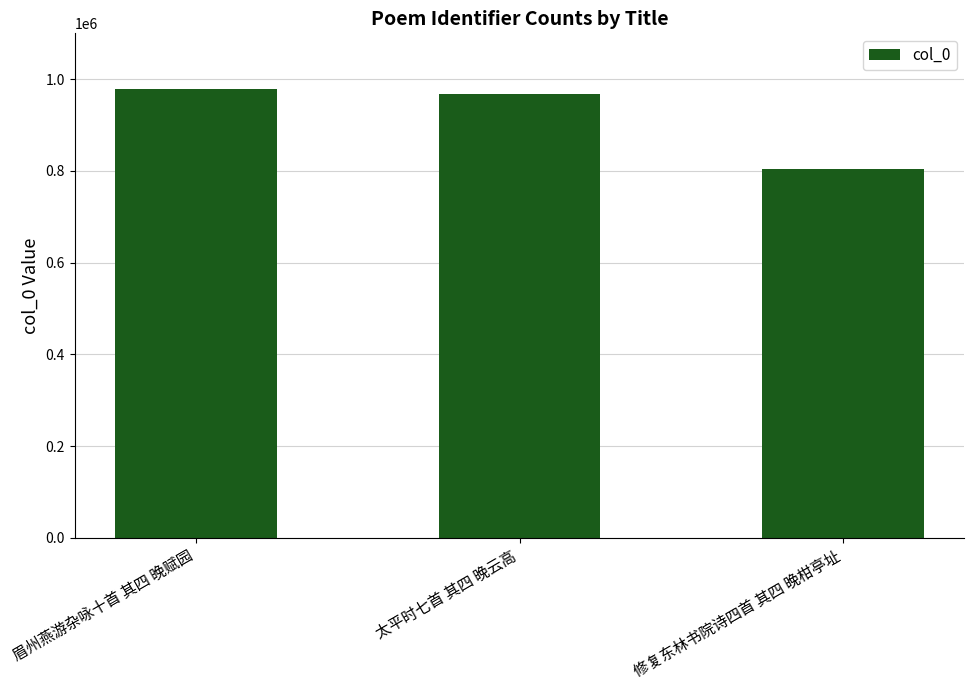

Read the value at 眉州燕游杂咏十首 其四 晚赋园.

978613